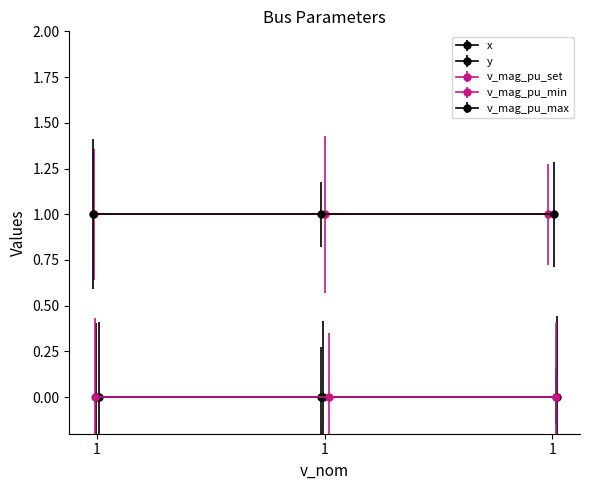

What is the total value across all series at 1?

2